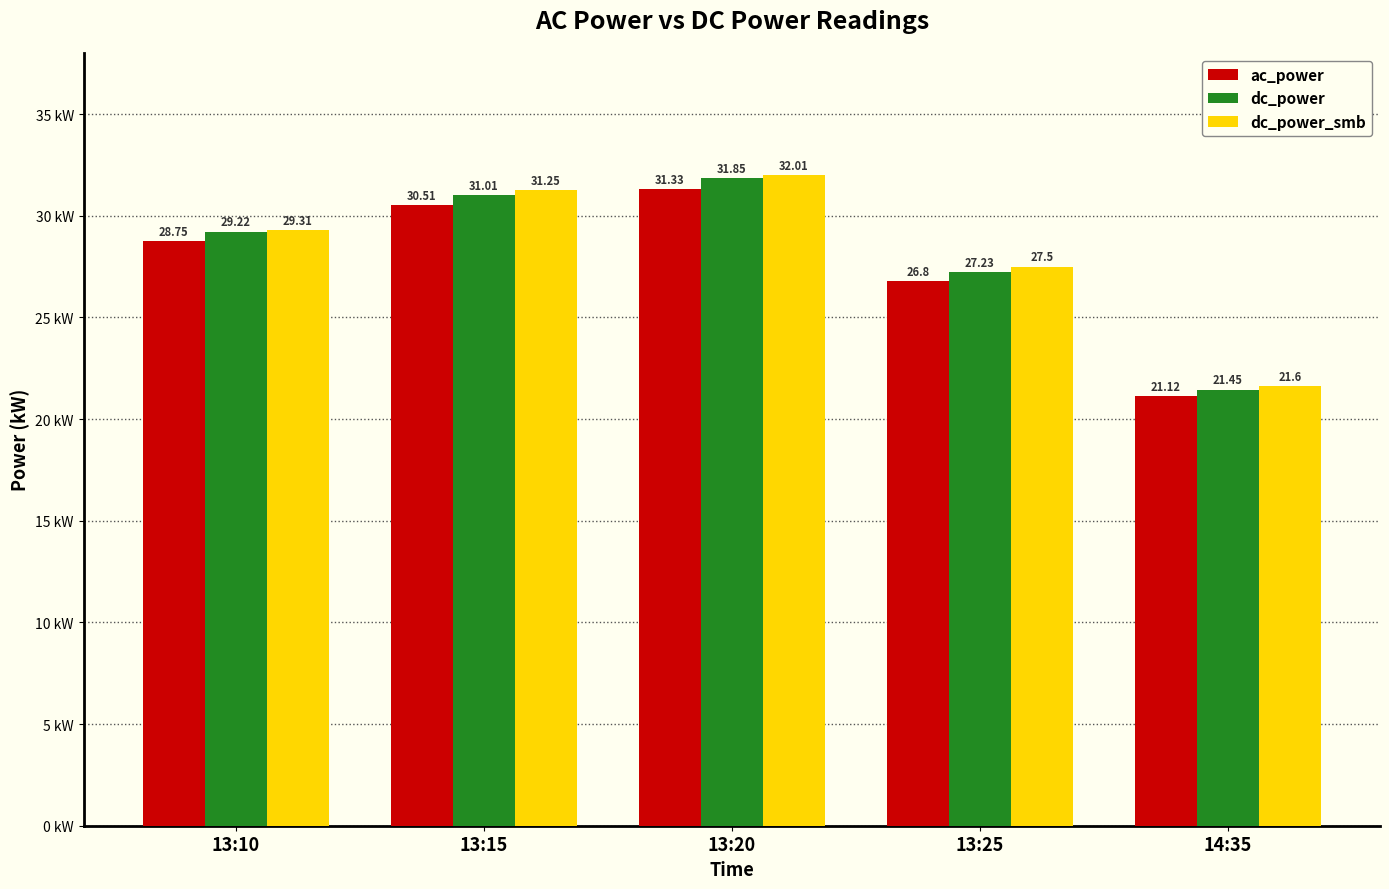

What are all the series names shown in the legend?

ac_power, dc_power, dc_power_smb